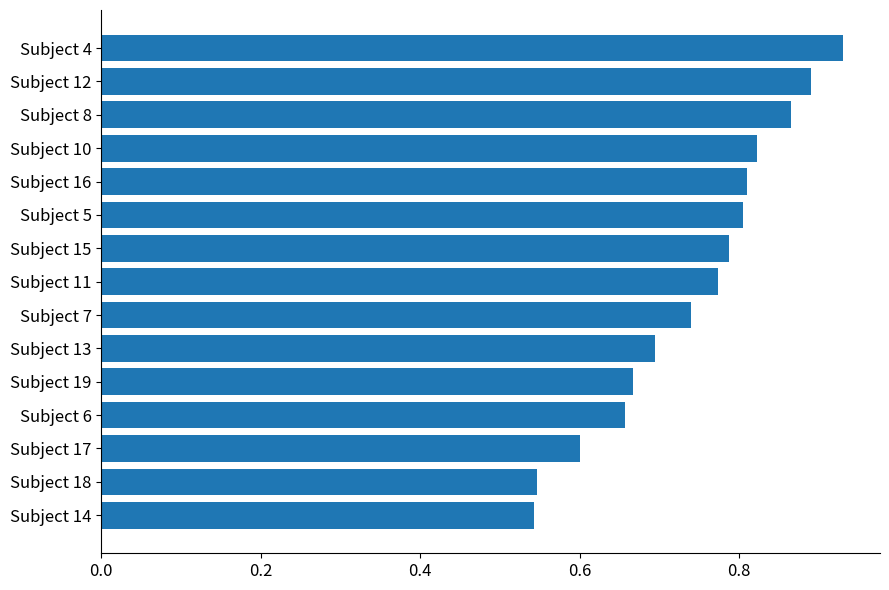

At which category does the chart reach its peak across all series?

Subject 4